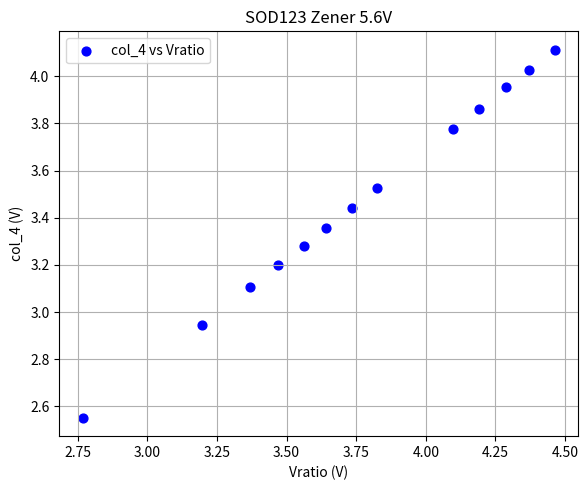

What is the range of Y values (max minus min)?

1.6